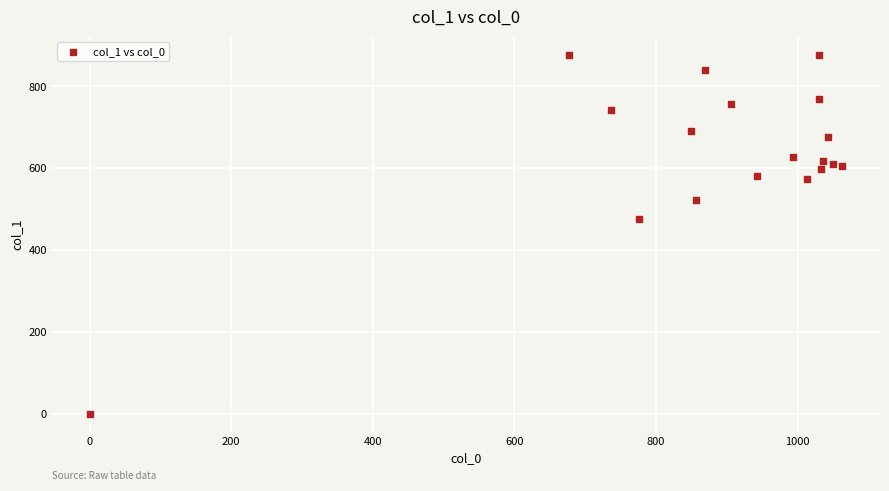

What Y value in the scatter plot is closest to 438?

475.9